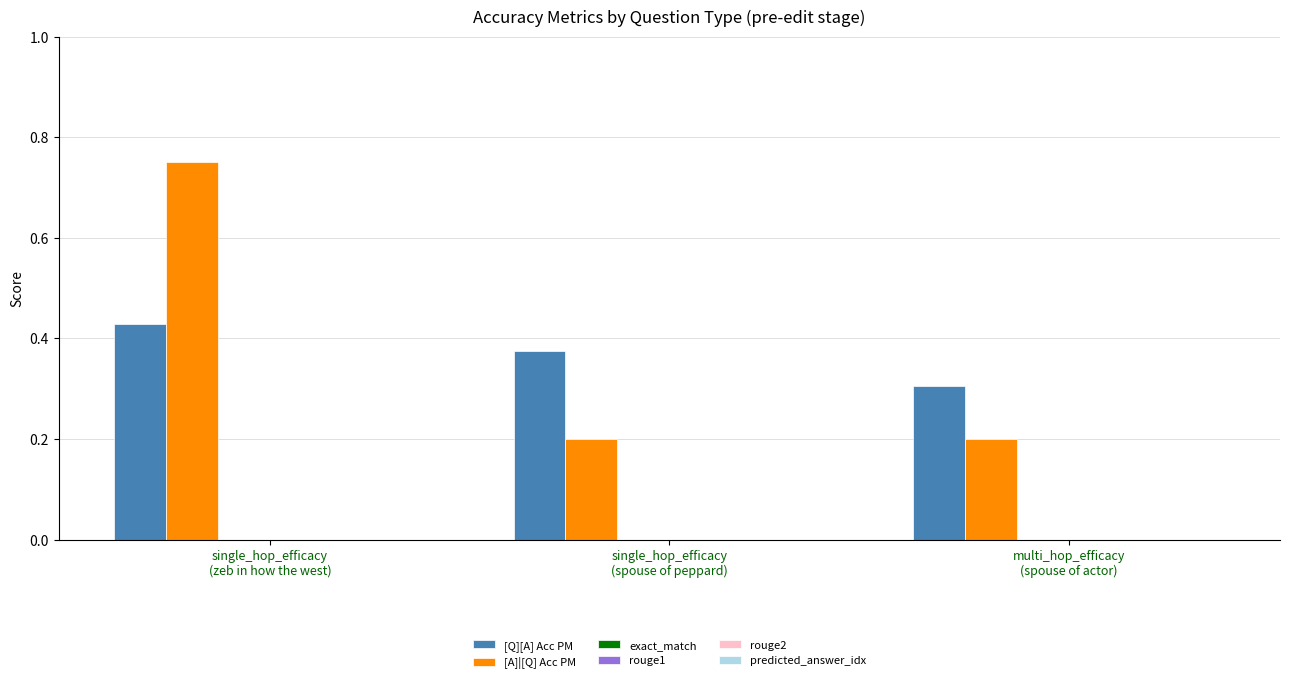

At how many categories does at least one series exceed 0?

3